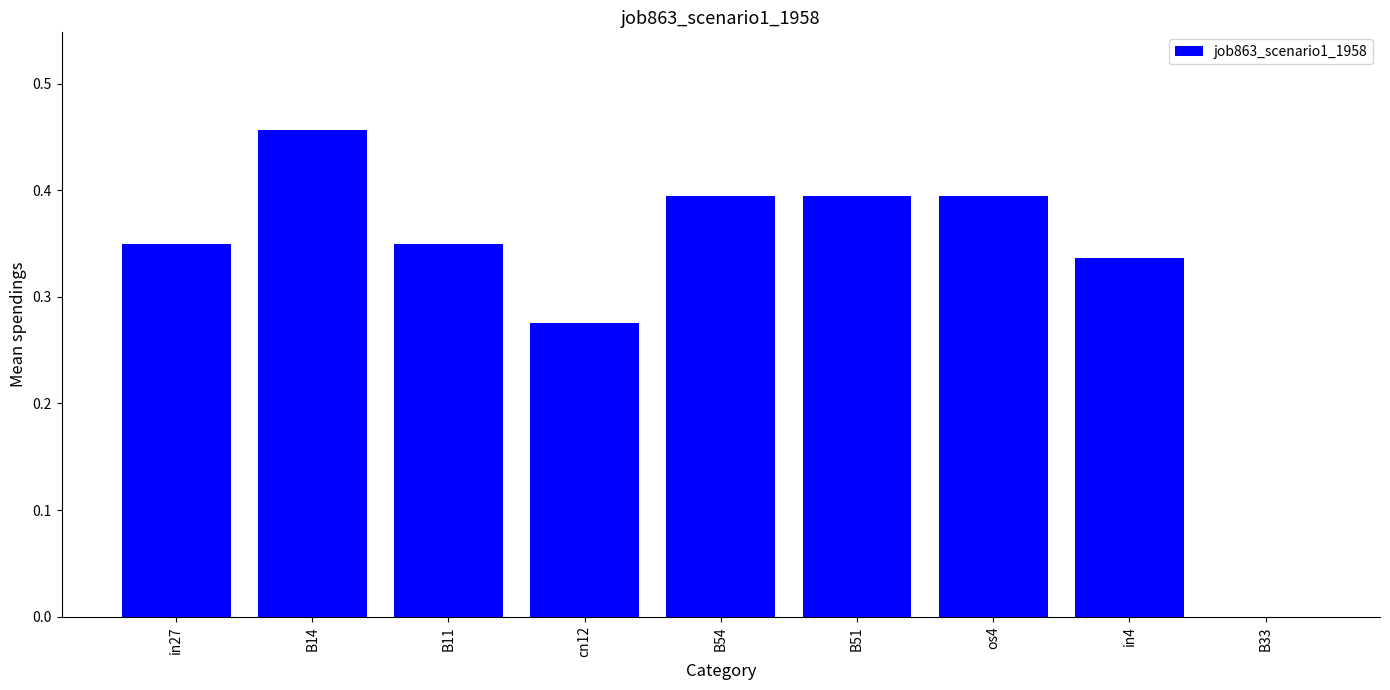

How many data points are above 0?

8